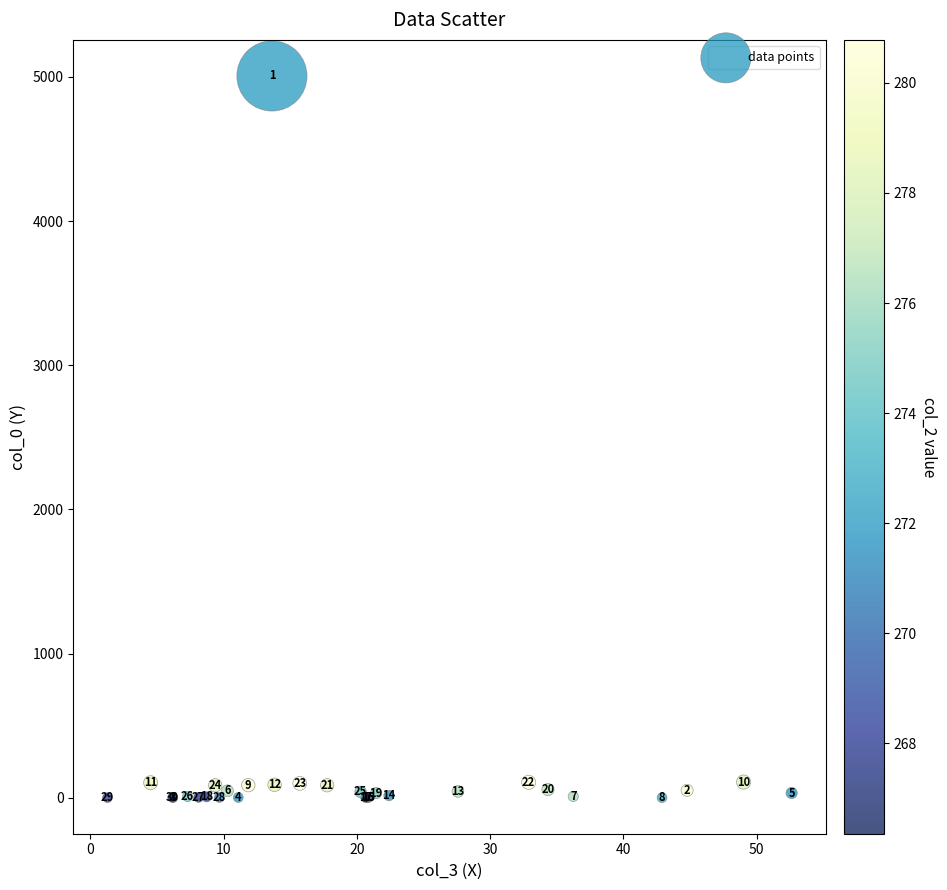

What Y value in the scatter plot is closest to 2503?

108.2